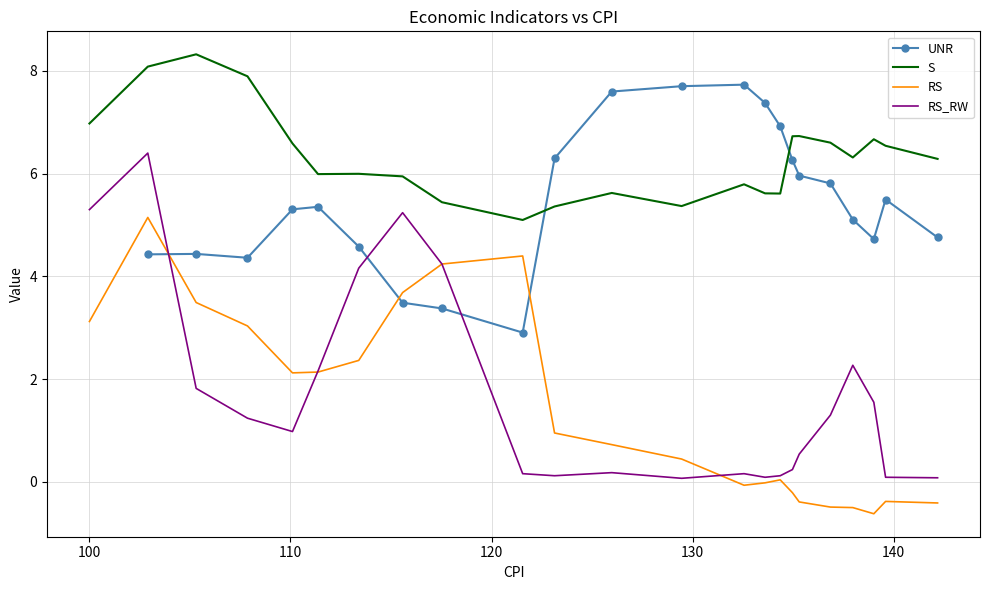

How many lines are shown in the chart?

4